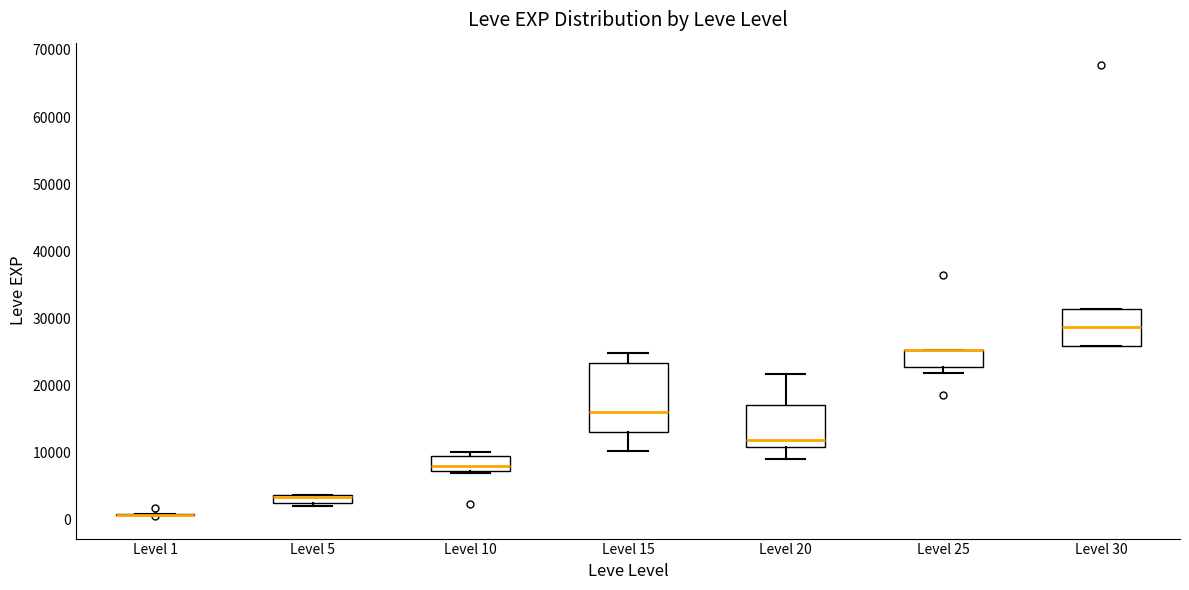

Where is the upper edge of the box for Level 20 on the y-axis? The values are not printed on the chart, so give them approximately, as read against the axis.

17000